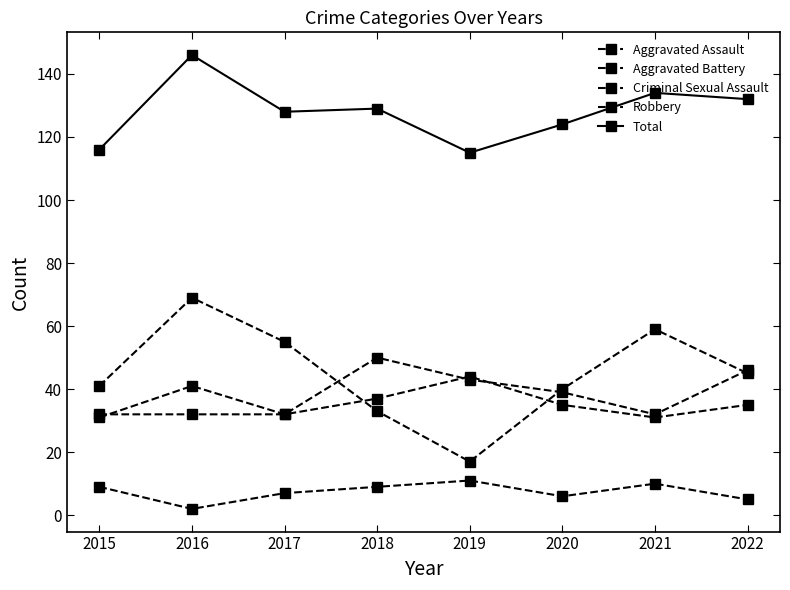

Where is Robbery nearest to the value 43?

2015